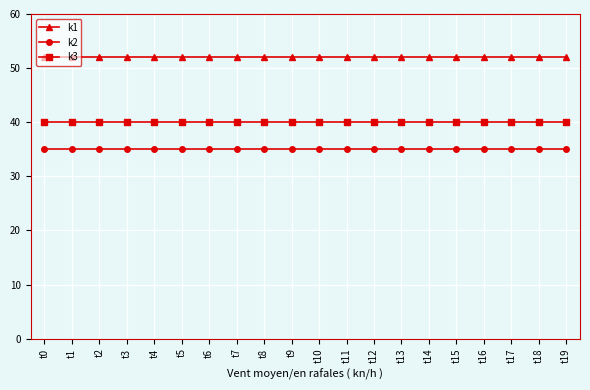

What is the maximum value shown in the chart?

52